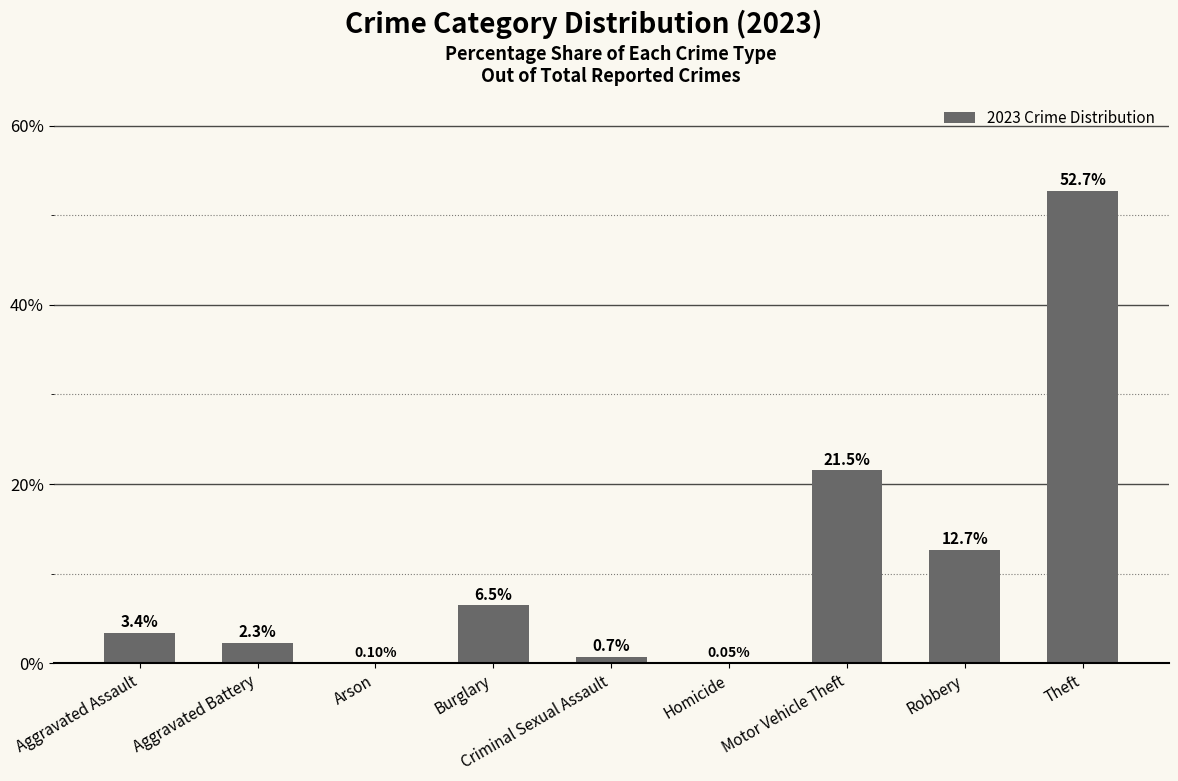

Where does the data first go above 3?

Aggravated Assault